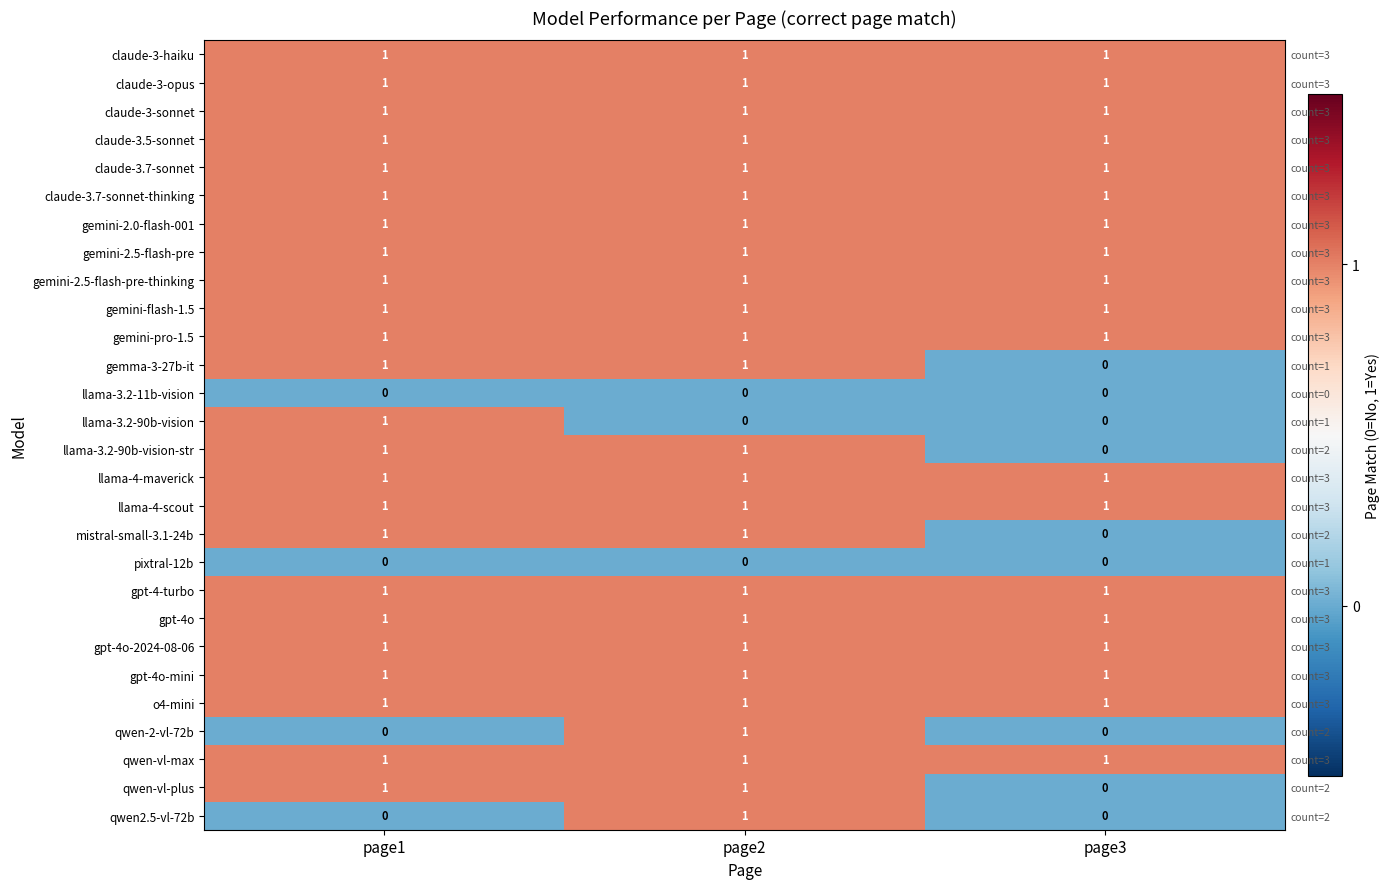

How many series are shown in this chart?

28